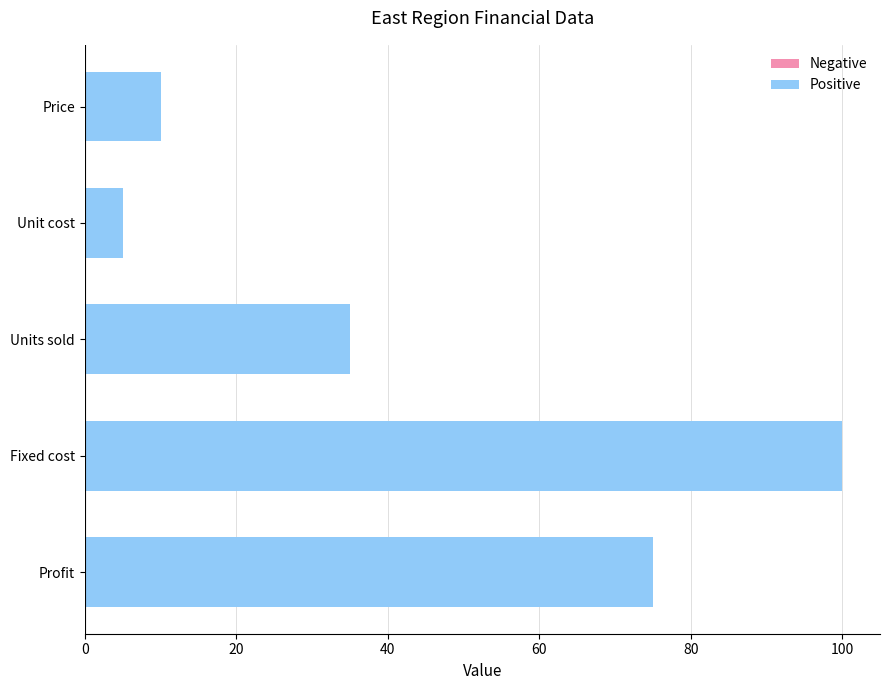

Approximately how many times larger is the value at Profit compared to Units sold?

2.1